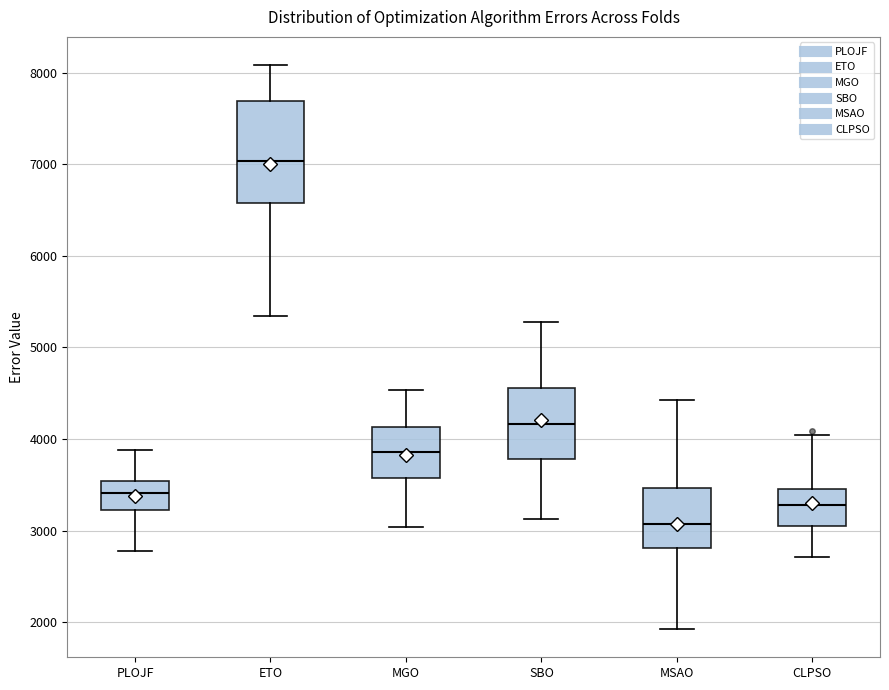

Comparing the boxes themselves (not the whiskers), which one is the tallest?

ETO